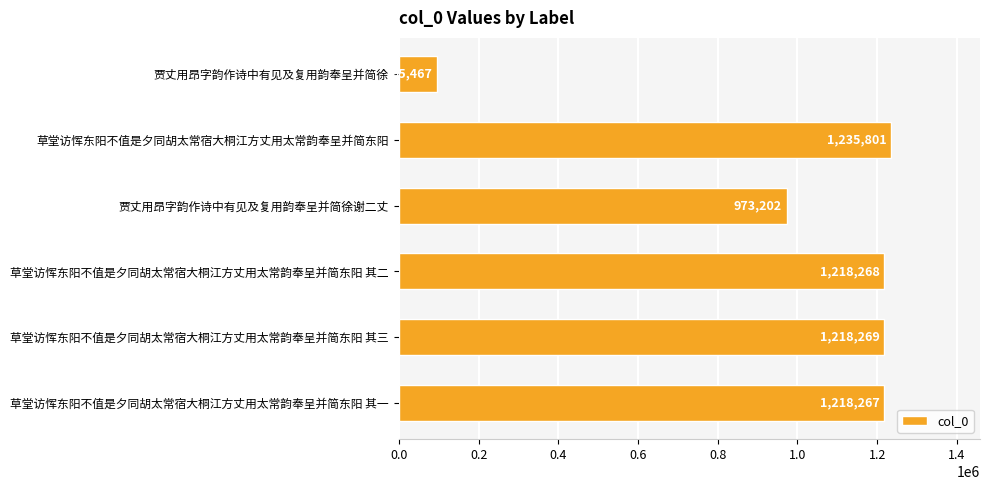

What is the ratio of the value at 草堂访恽东阳不值是夕同胡太常宿大桐江方丈用太常韵奉呈并简东阳 其一 to the value at 贾丈用昂字韵作诗中有见及复用韵奉呈并简徐谢二丈?

1.3